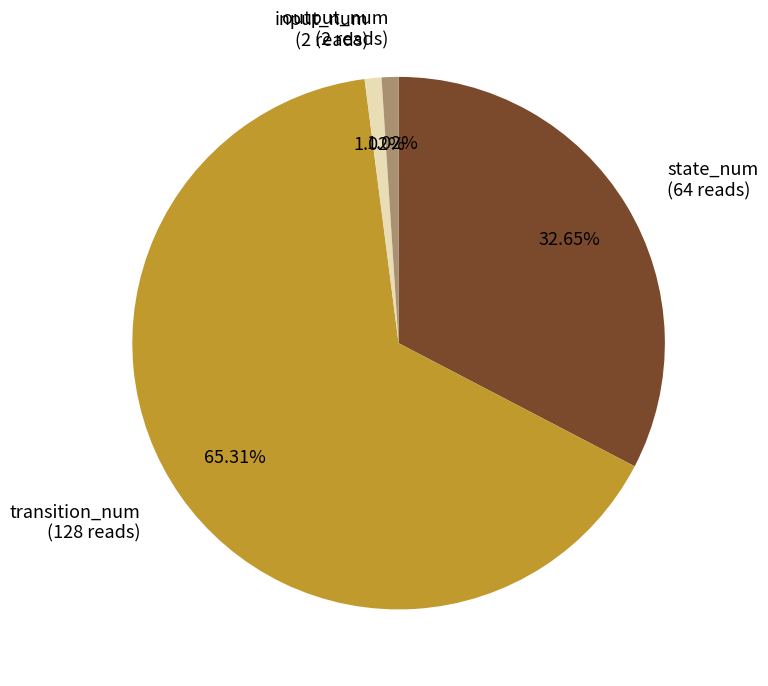

How many segments does this pie chart have?

4